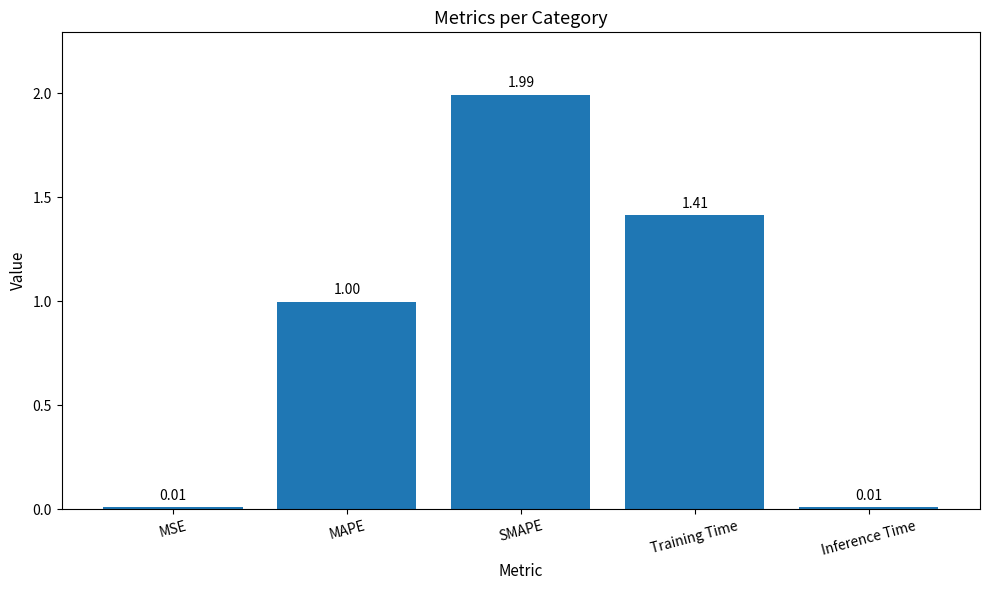

Between SMAPE and Inference Time, which is larger?

SMAPE